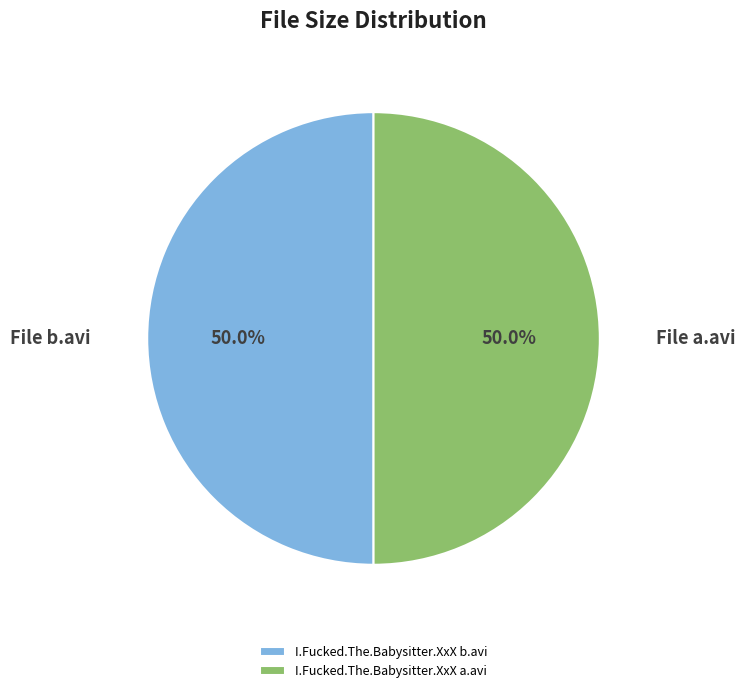

What percentage is the I.Fucked.The.Babysitter.XxX b.avi slice, to the nearest percent?

50%